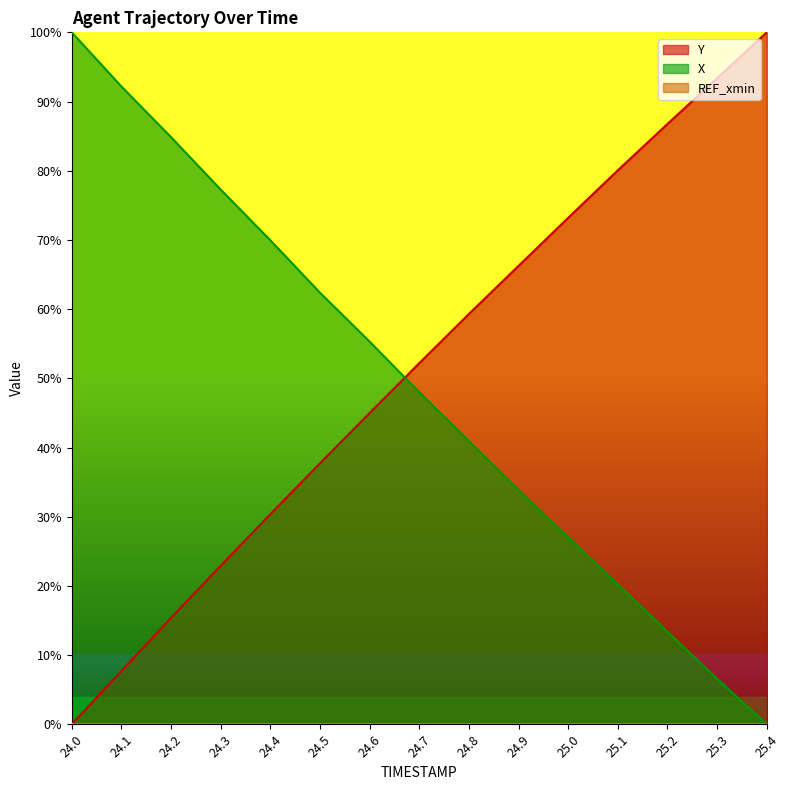

Does the chart display data point markers on the line(s)?

No